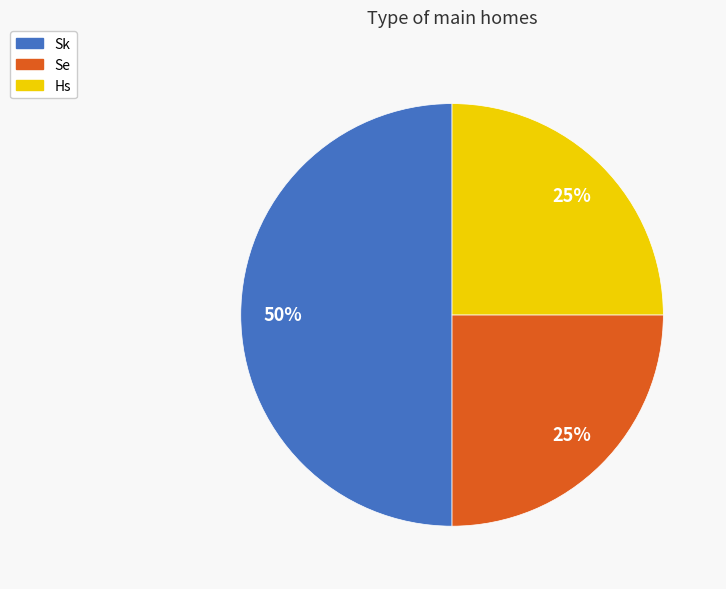

To the nearest percent, what is the difference between the Hs and Sk slice percentages?

25%